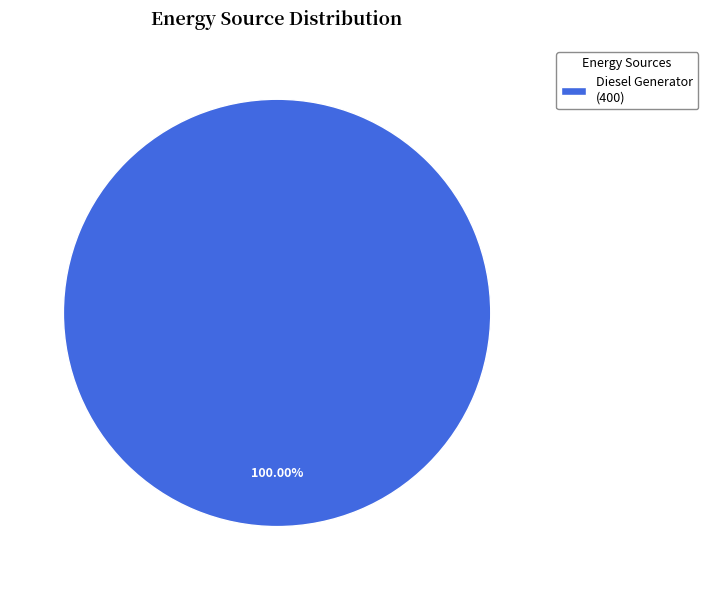

How many slices are in this pie chart?

1